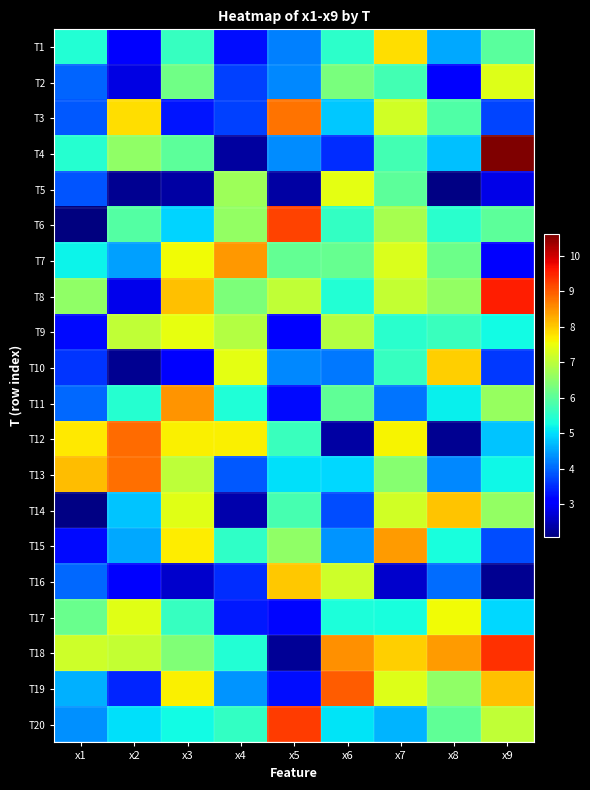

Rank the series at x9 from highest to lowest value.

T4, T8, T18, T19, T2, T20, T11, T14, T6, T1, T9, T13, T17, T12, T15, T3, T10, T7, T5, T16